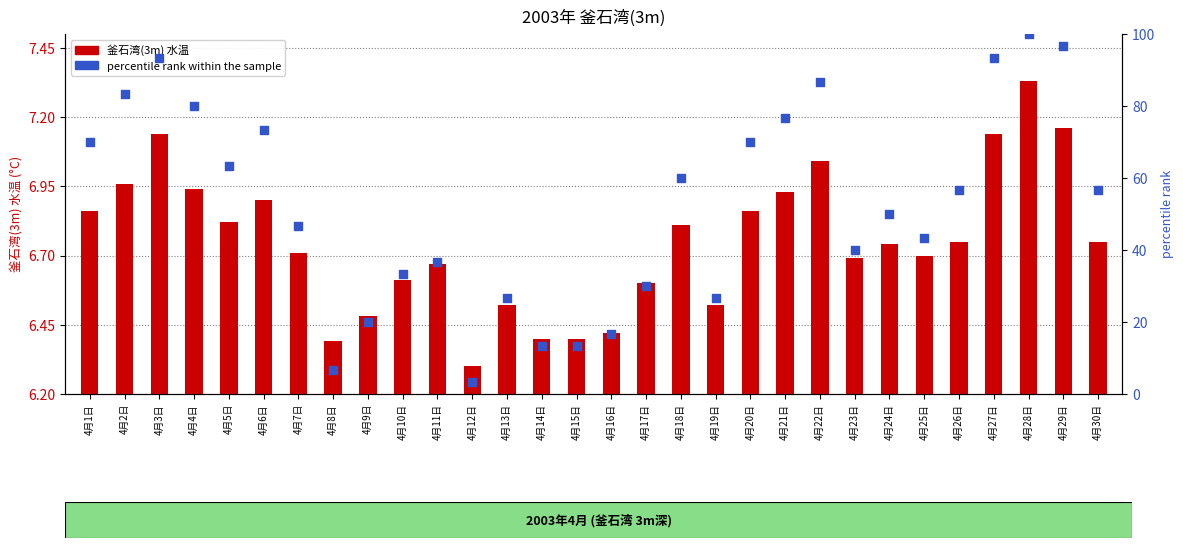

Which series has the largest Y range (max minus min)?

percentile rank within the sample